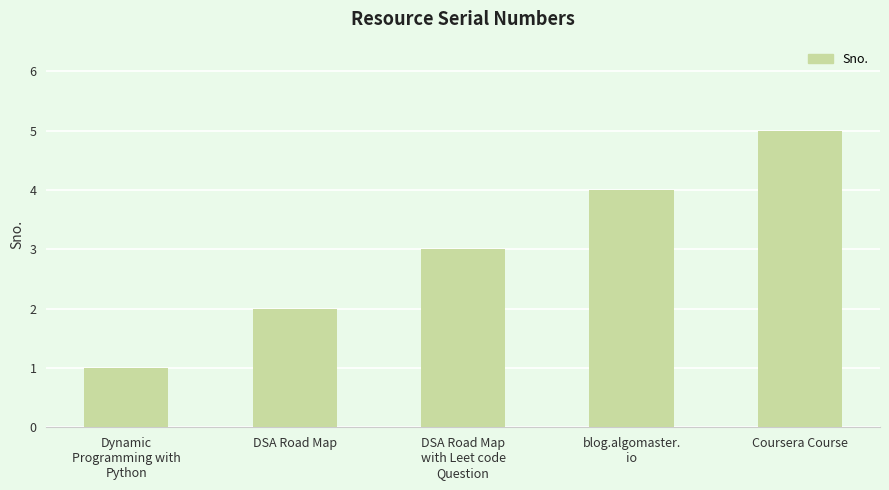

Which label corresponds to the smallest value in the chart?

Dynamic
Programming with
Python